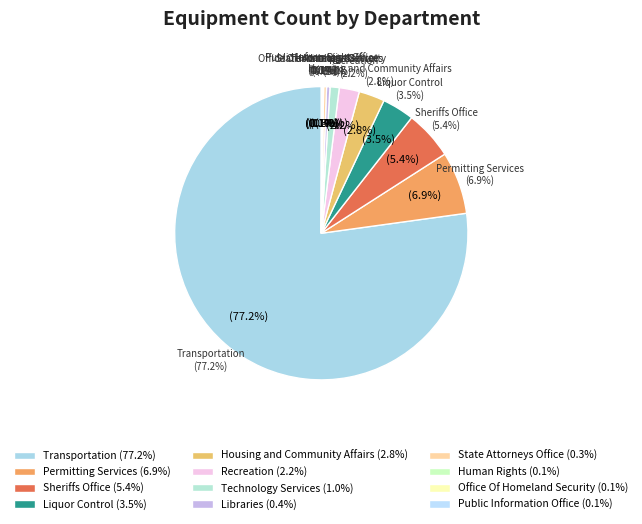

Is it true that Office Of Homeland Security is 1% of the pie?

False